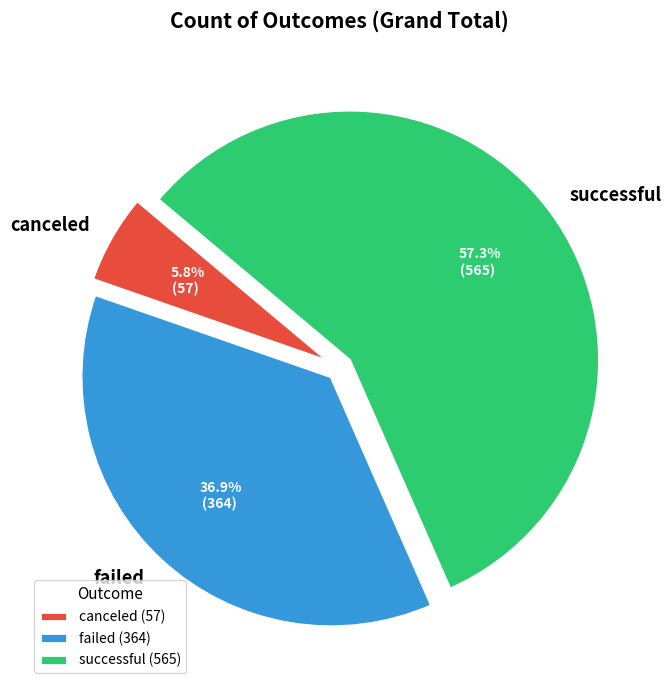

True or false: failed accounts for 24% of the total.

False